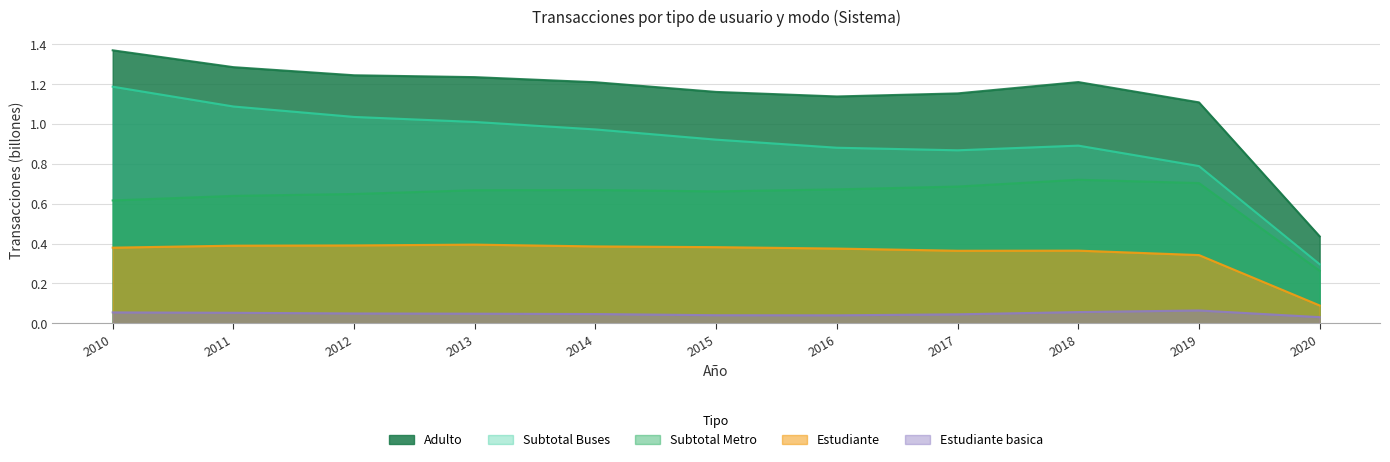

True or false: Subtotal Metro and Estudiante cross at least once.

False